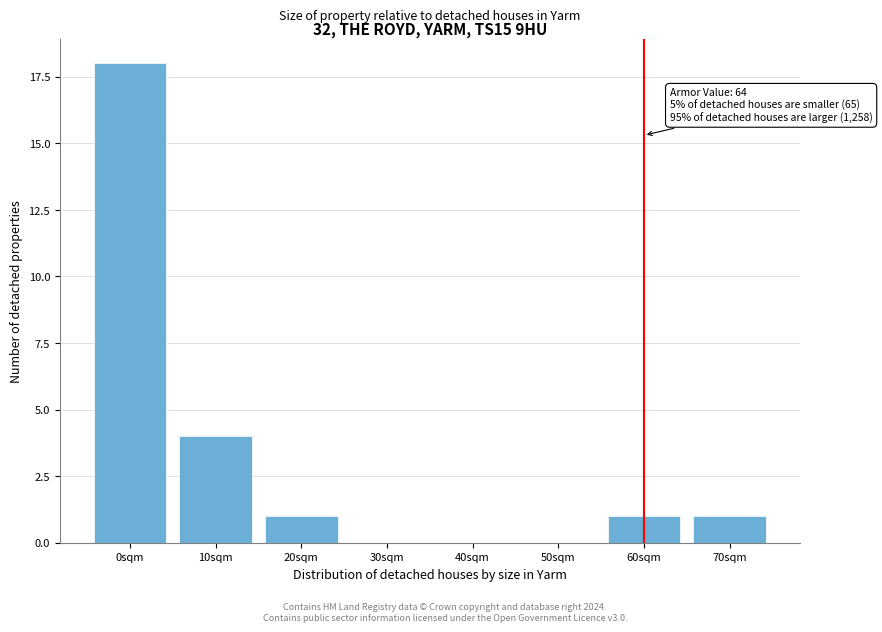

Reading left to right, list all the values displayed in this chart.

0sqm=18	10sqm=4	20sqm=1	30sqm=0	40sqm=0	50sqm=0	60sqm=1	70sqm=1